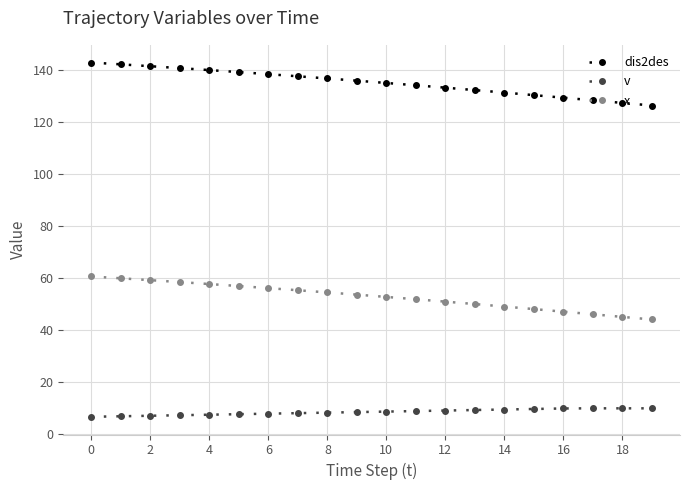

What is the sum of all x values?

1058.4